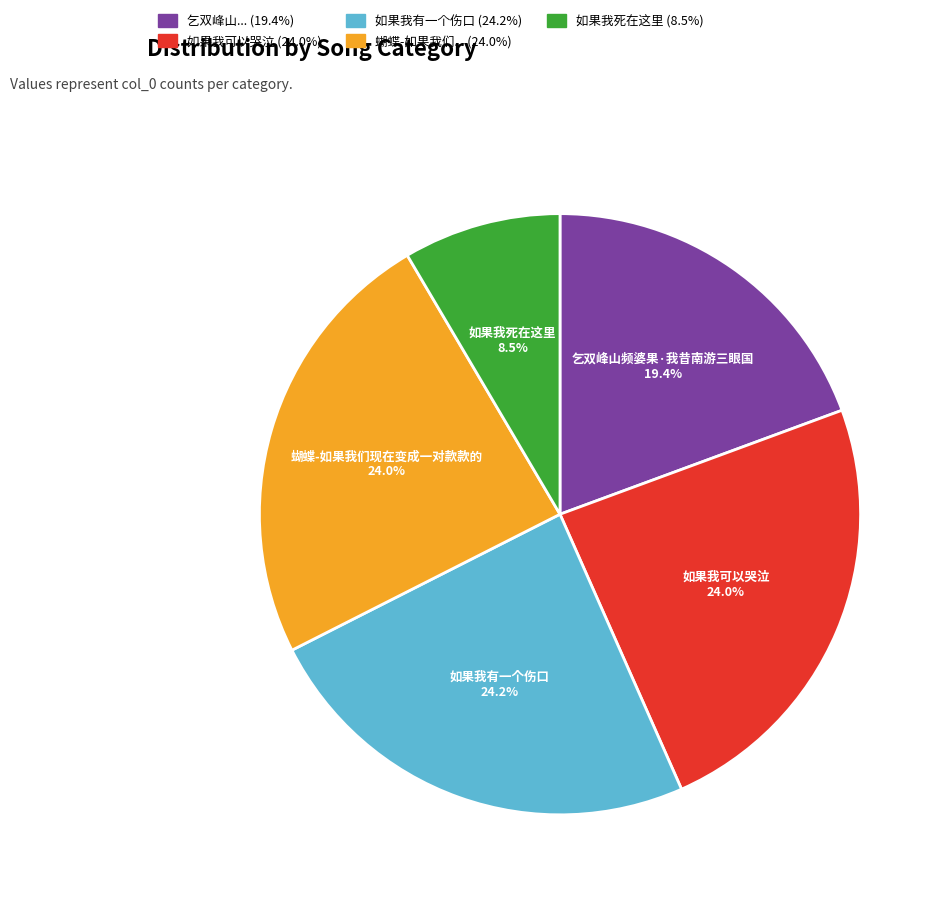

Between 乞双峰山频婆果·我昔南游三眼国 and 如果我死在这里, which is larger?

乞双峰山频婆果·我昔南游三眼国